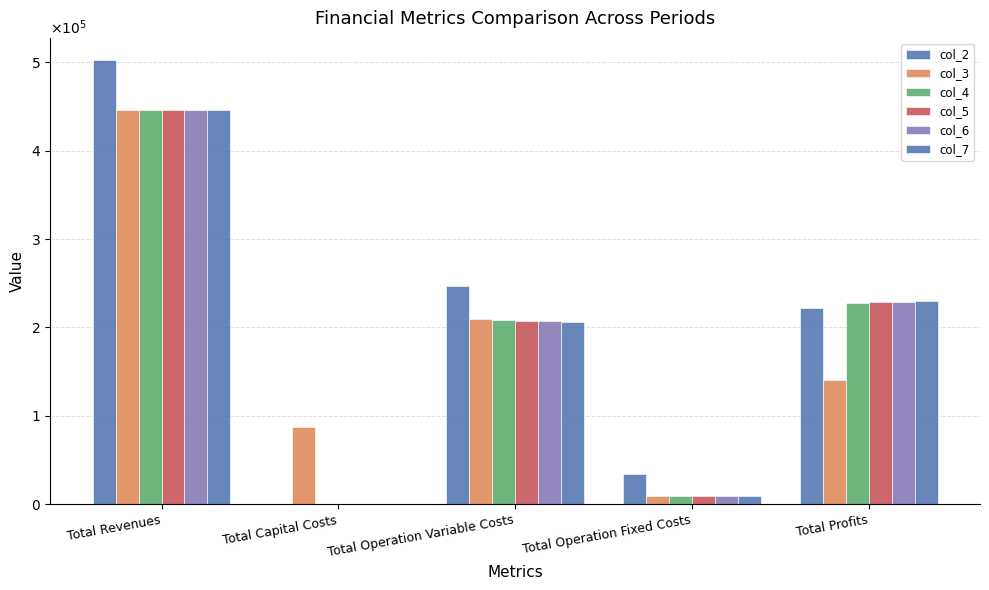

The value of col_6 at Total Capital Costs is 291152.7. True or false?

False